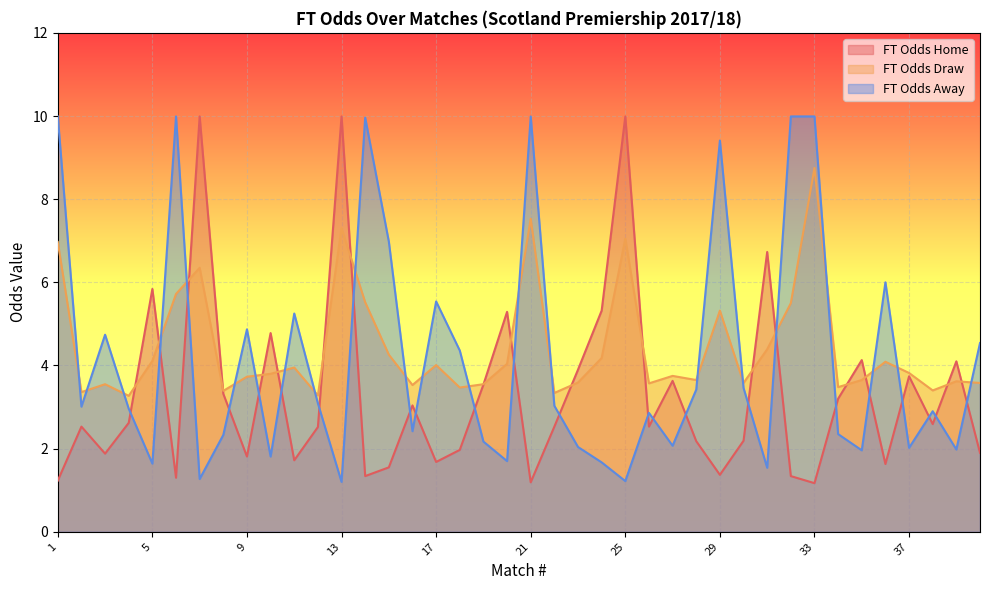

The value of FT_Odds_A at 28 is 3.4. True or false?

True